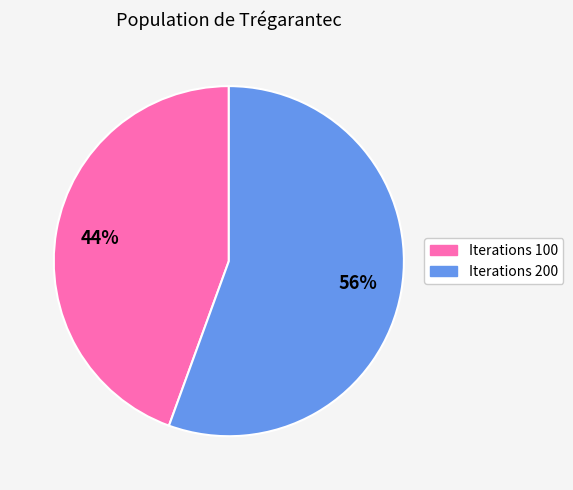

To the nearest percent, what is the combined percentage of Iterations 200 and Iterations 100?

100%